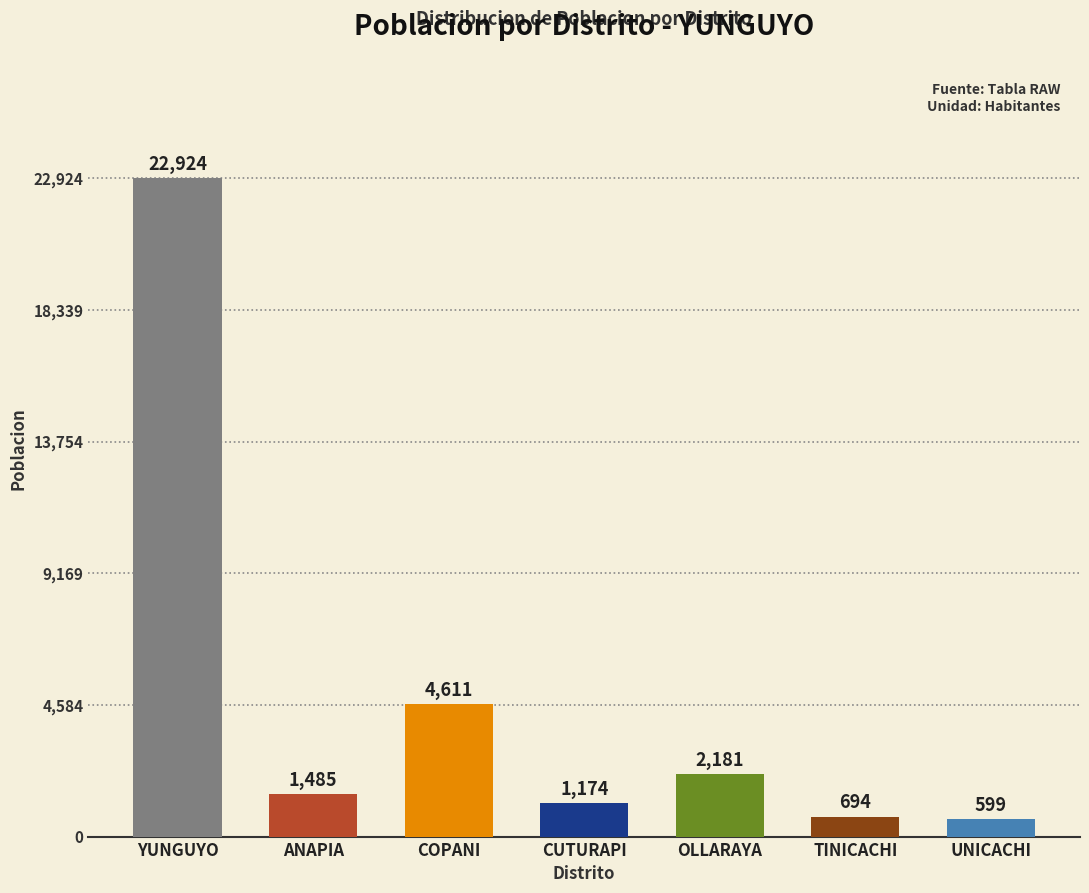

What is the difference between the maximum and minimum values?

22325